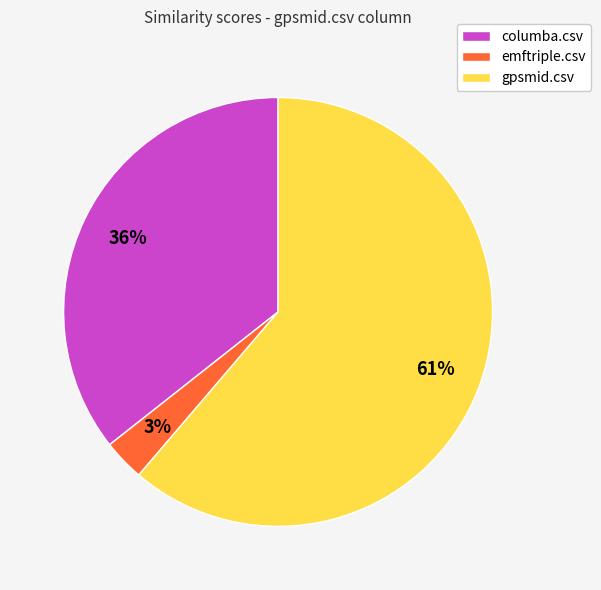

Does any single category account for the majority?

Yes